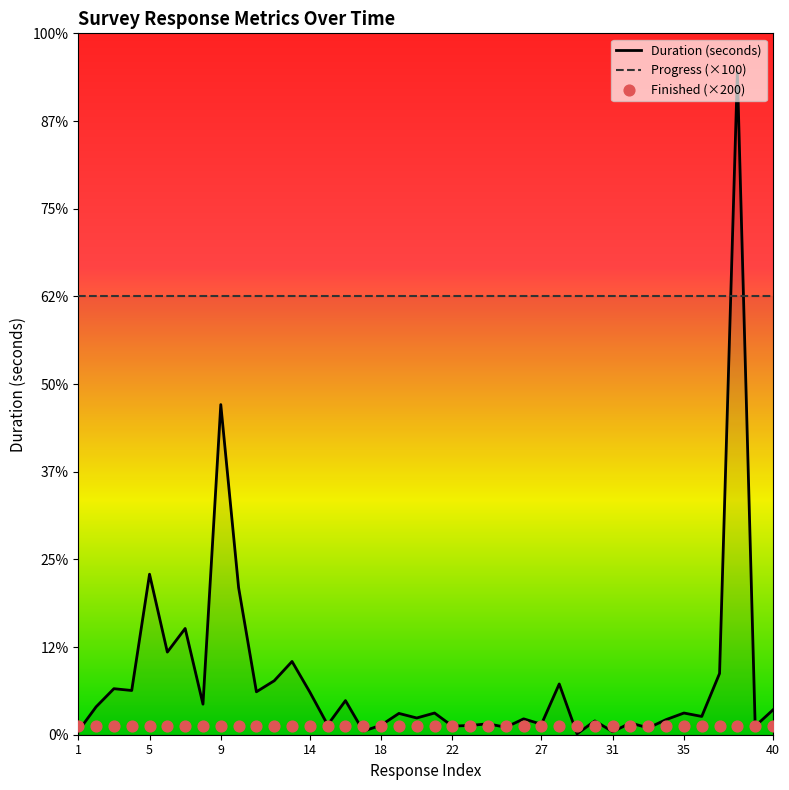

Is the value of Duration (seconds) at 22 greater than the value of Progress (×100) at 18?

No